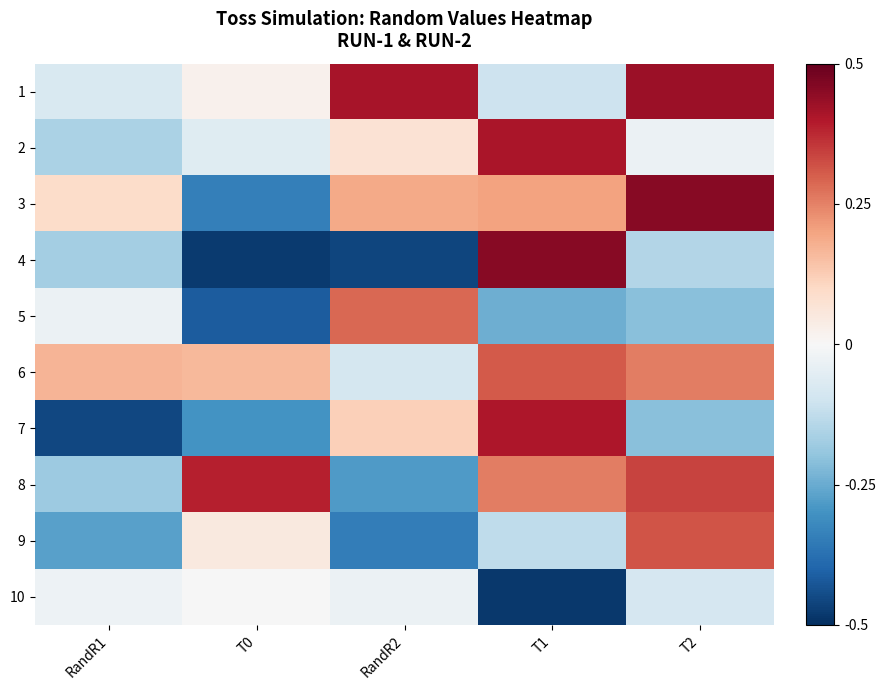

How many categories are shown in the chart?

5